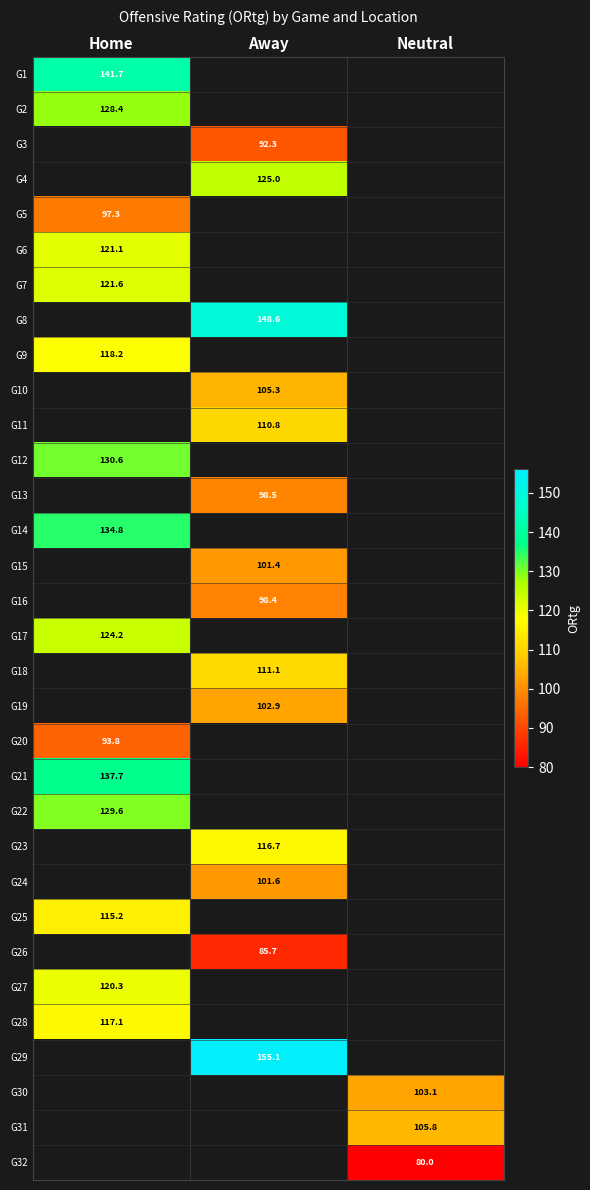

The G5 series shows 97.3 at Home. True or false?

True